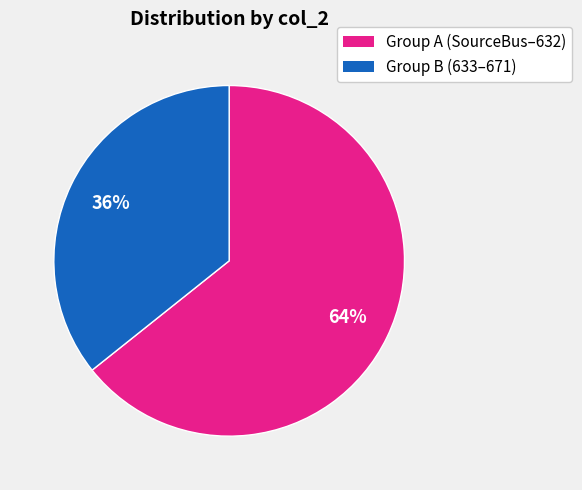

Approximately how many times larger is the value at Group A (SourceBus–632) compared to Group B (633–671)?

1.8